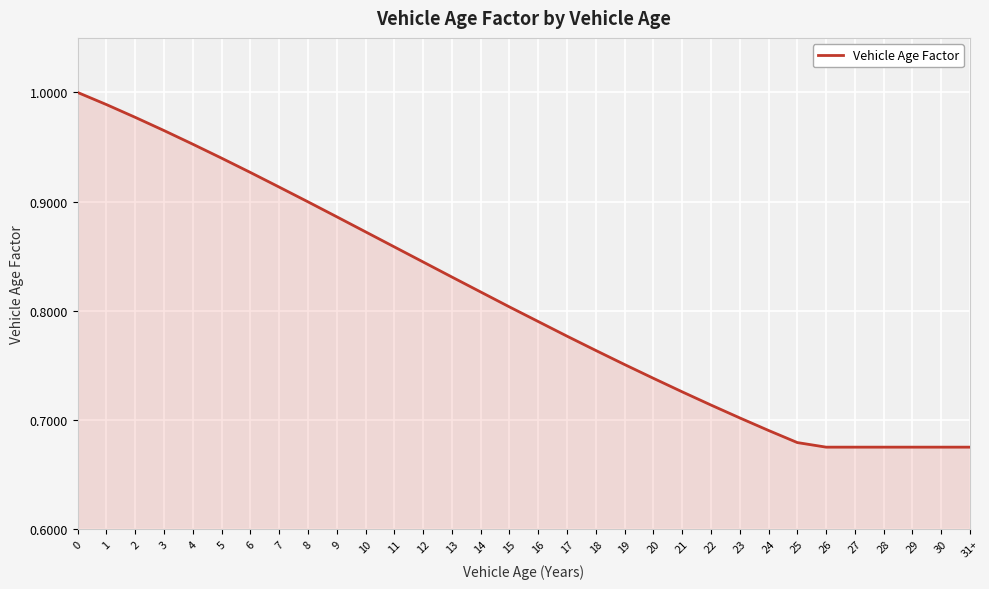

What is the sum of all values?

25.9